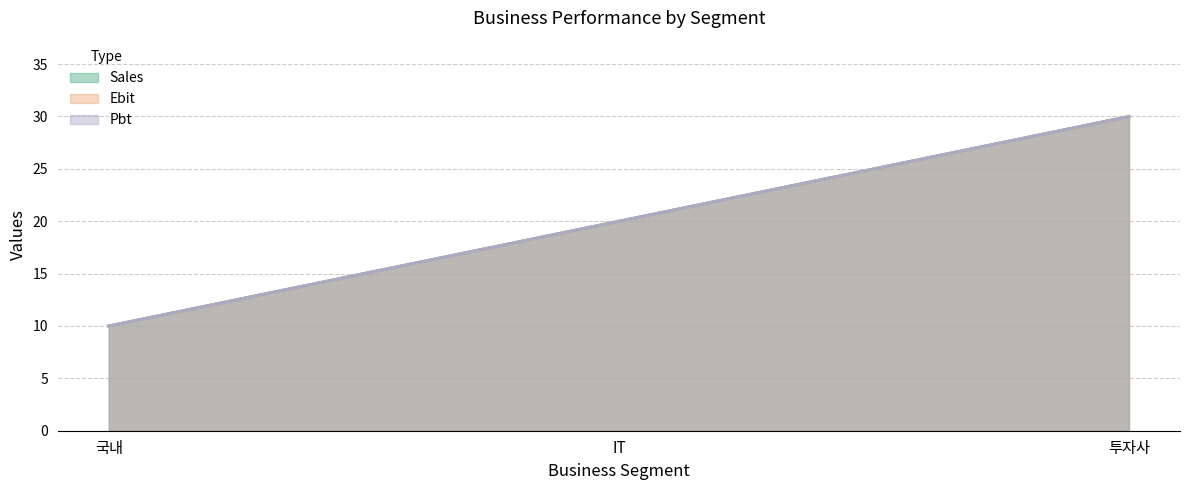

Reading left to right, extract all data points from this chart.

Sales: 10	20	30
Ebit: 10	20	30
Pbt: 10	20	30